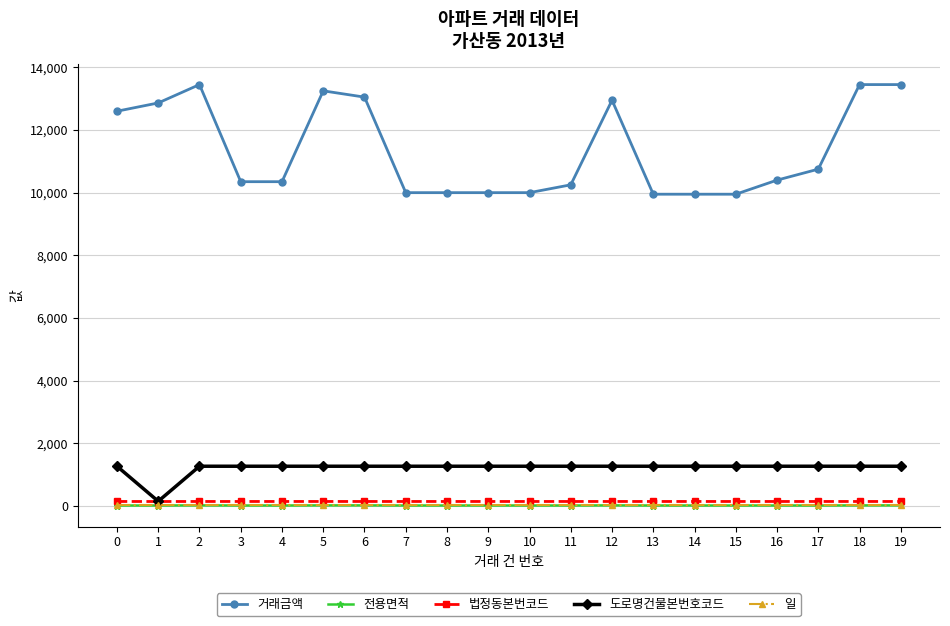

What is the approximate value of 일 at 12?

23.0